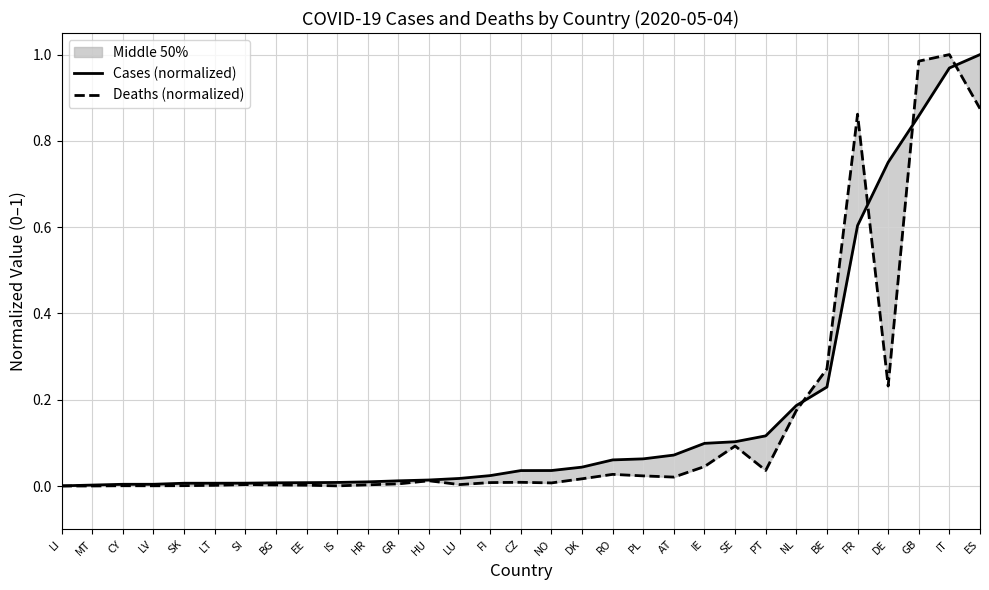

Which series changed the most between NL and BE?

Deaths (normalized)